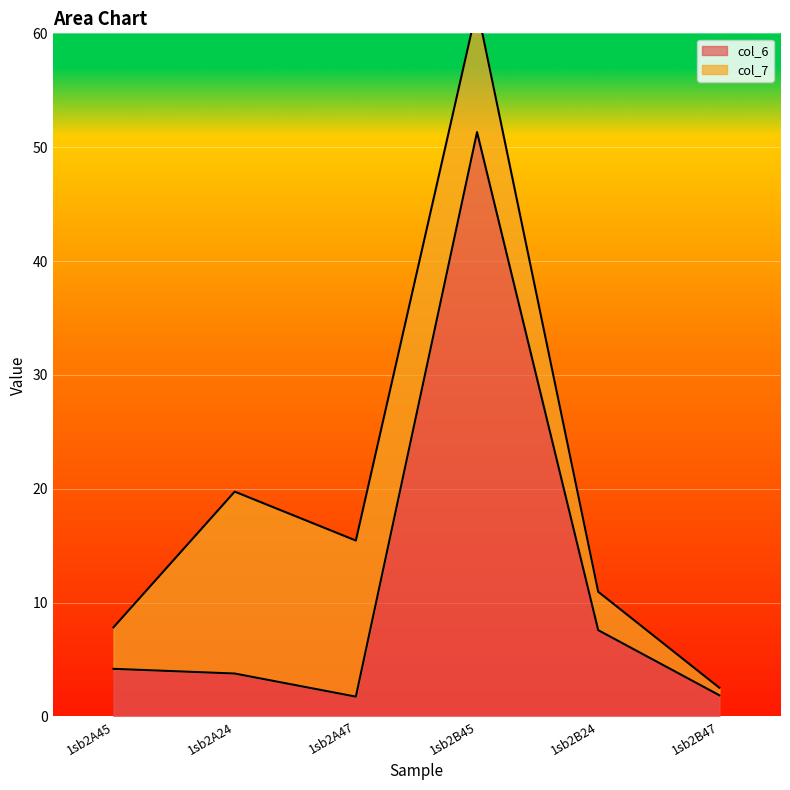

At which label does col_6 reach its peak?

1sb2B45